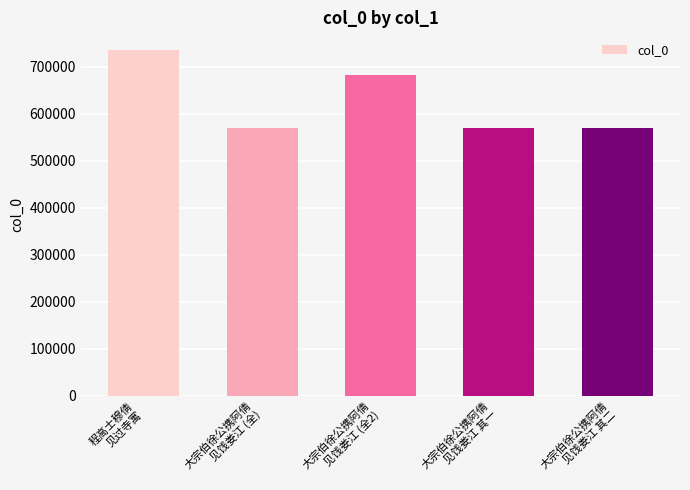

The chart shows a value of 762099 at 大宗伯徐公携阿倩
见饯娄江 其一. True or false?

False